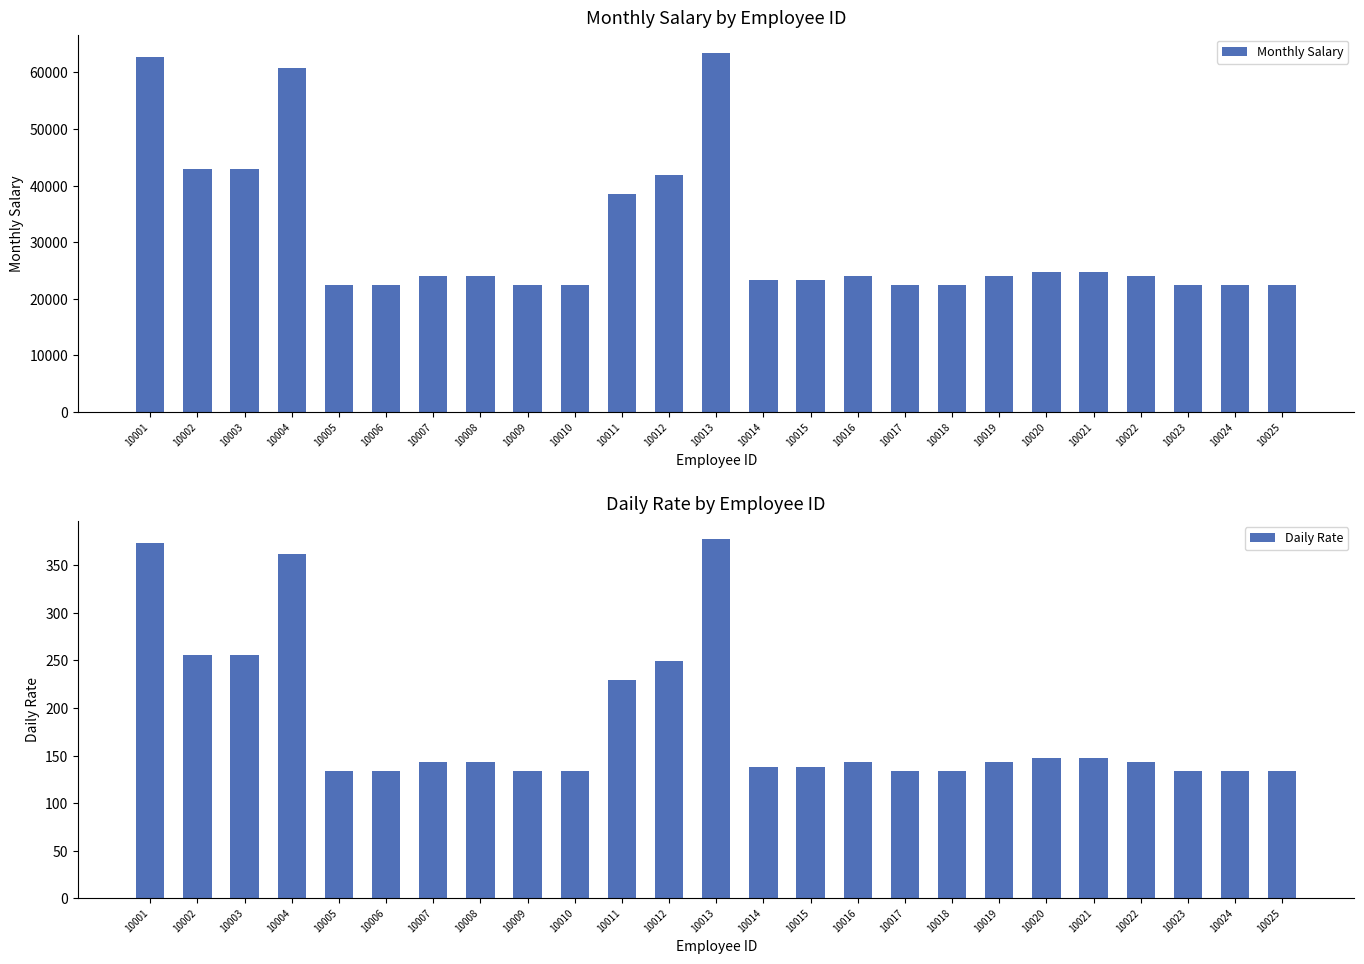

What is the highest value of the Monthly Salary series?

63500